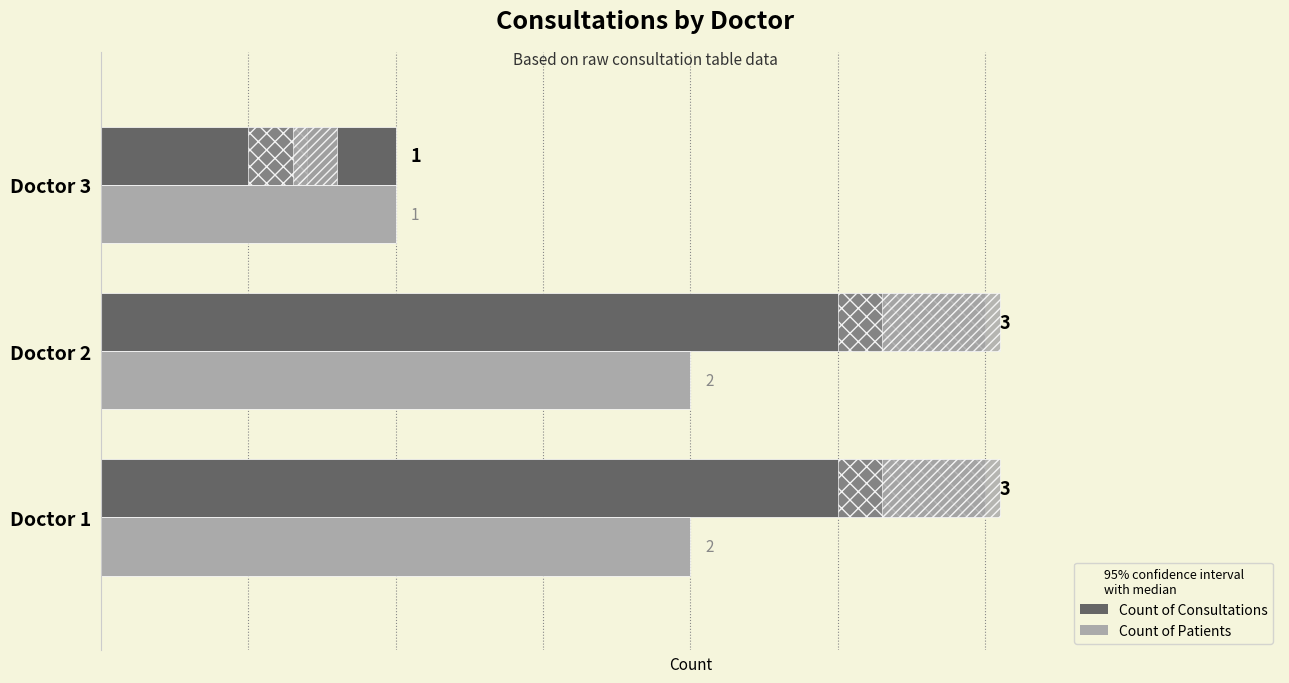

Rank the series by their average value, from lowest to highest.

Count of Patients, Count of Consultations